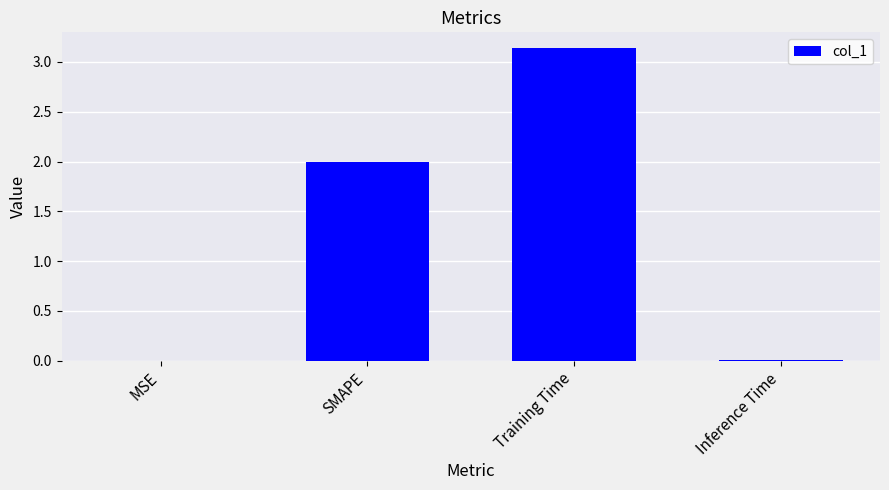

Is it true that the value at SMAPE is 2.0?

True